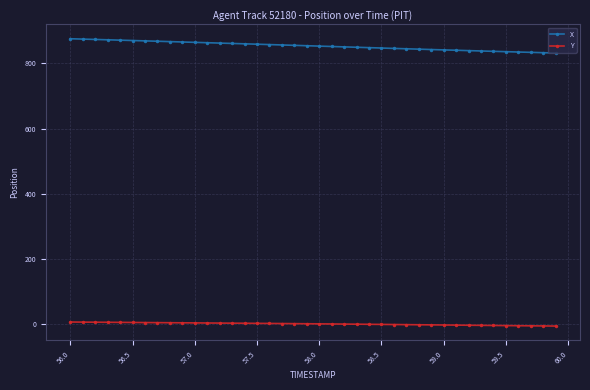

What is the average value of the Y series?

0.6